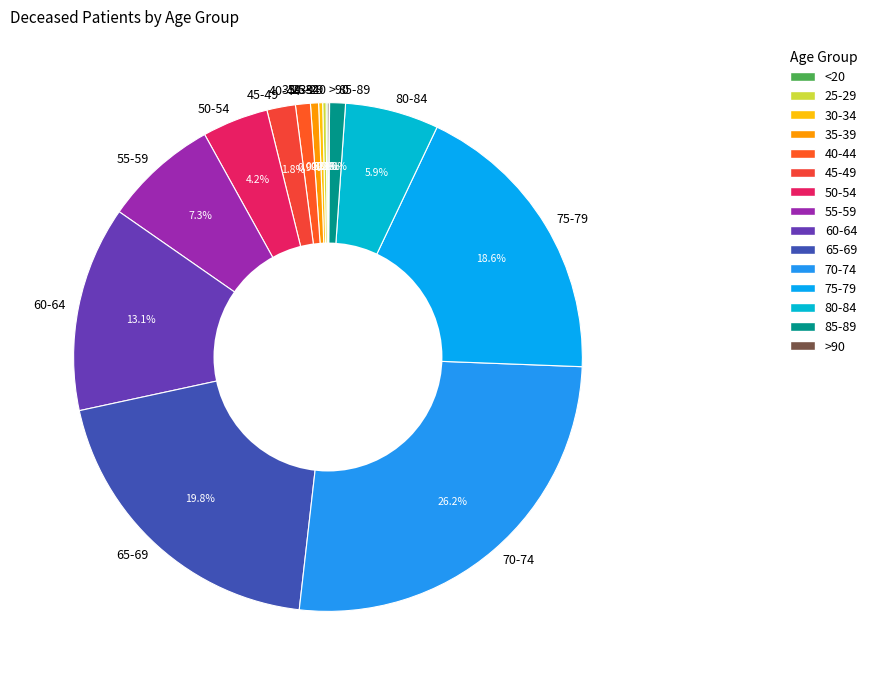

Which has a higher value, 65-69 or 35-39?

65-69